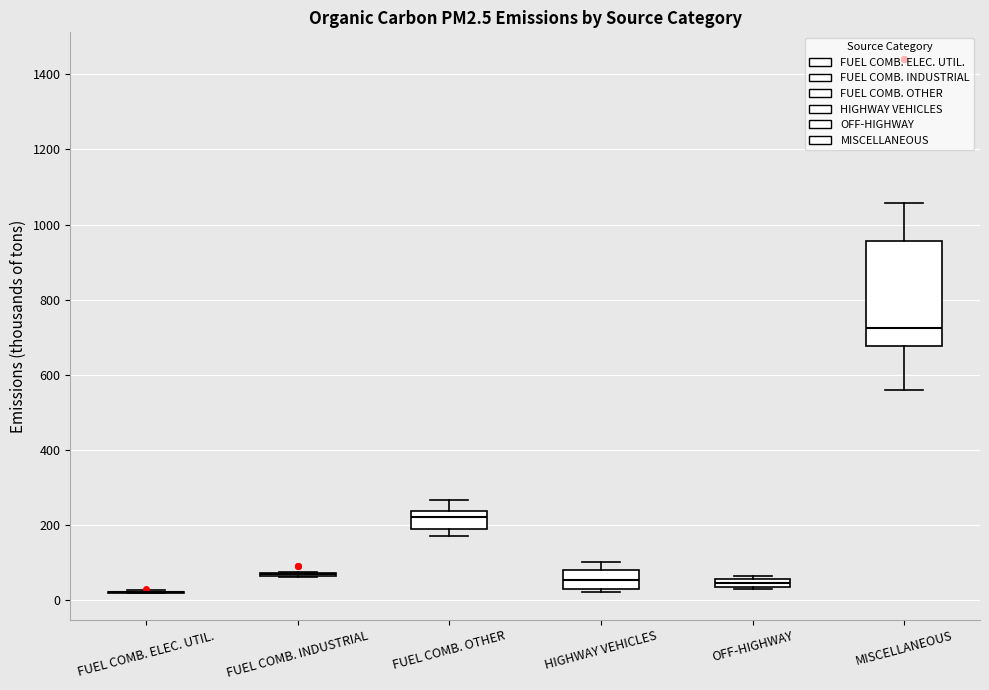

Which box is the tallest, from its lower edge to its upper edge?

MISCELLANEOUS